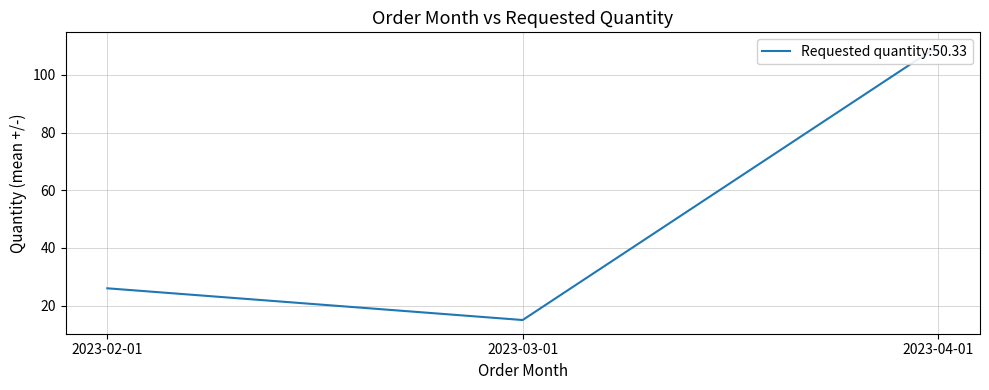

Which category has the lowest value across all series?

2023-03-01